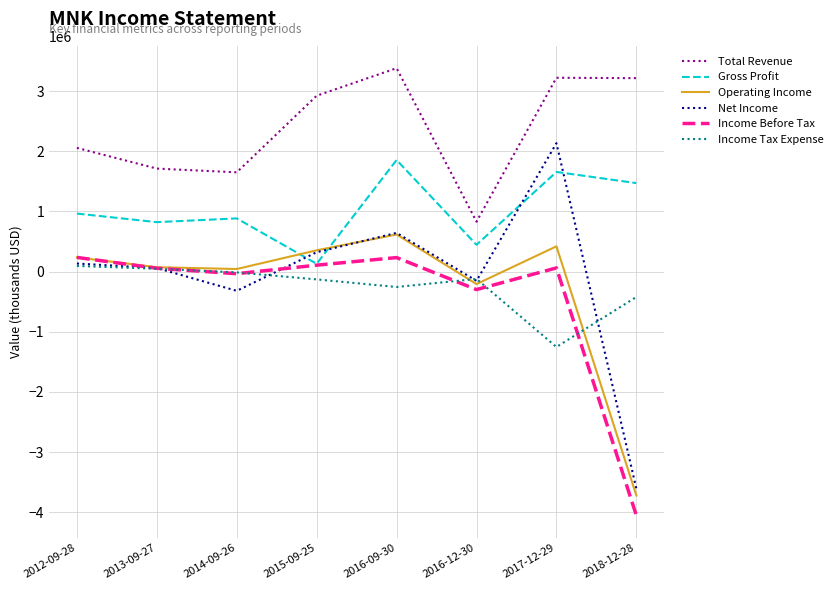

How many lines are shown in the chart?

6